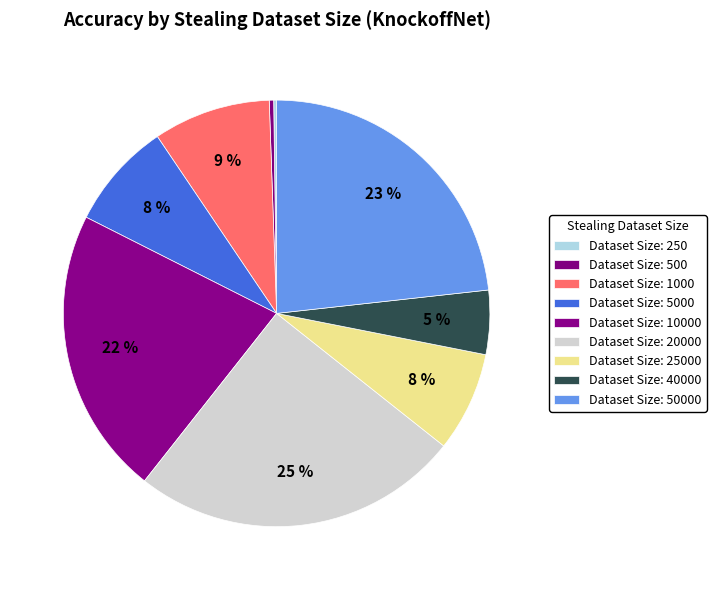

Does any single category account for the majority?

No